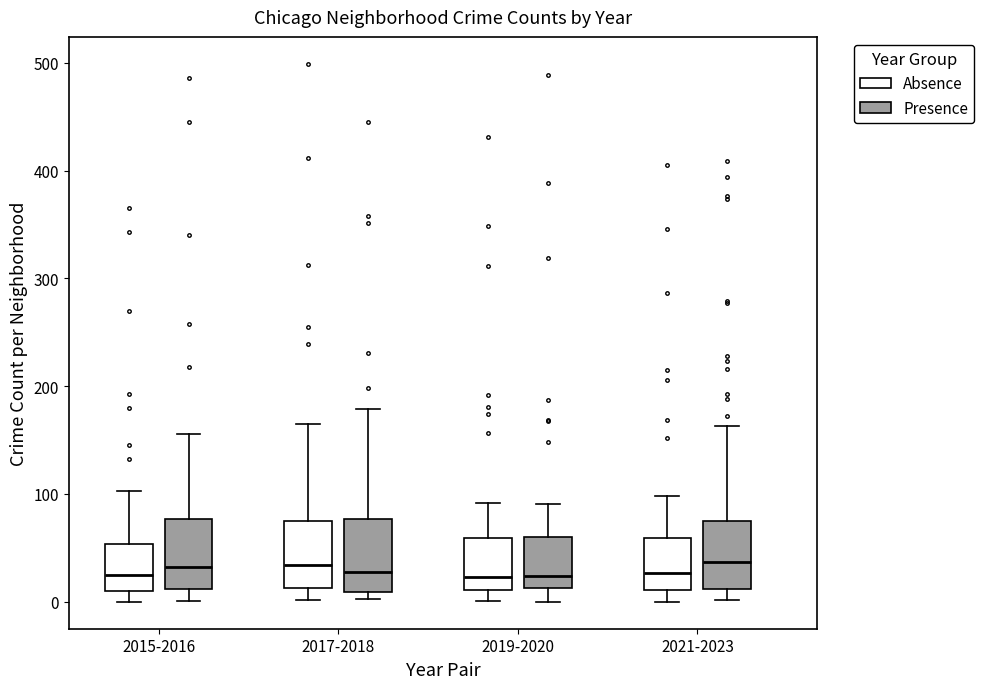

Reading left to right, transcribe this box plot: for each box, give where its median line is, the range the box spans, and where its two whiskers end, as read against the y-axis. The values are not printed on the chart, so give them approximately, as read against the axis.

2015-2016 (Absence): median 20, box 10 to 50, whiskers 0 to 100
2015-2016 (Presence): median 30, box 10 to 80, whiskers 0 to 160
2017-2018 (Absence): median 30, box 10 to 70, whiskers 0 to 170
2017-2018 (Presence): median 30, box 10 to 80, whiskers 0 to 180
2019-2020 (Absence): median 20, box 10 to 60, whiskers 0 to 90
2019-2020 (Presence): median 20, box 10 to 60, whiskers 0 to 90
2021-2023 (Absence): median 30, box 10 to 60, whiskers 0 to 100
2021-2023 (Presence): median 40, box 10 to 80, whiskers 0 to 160